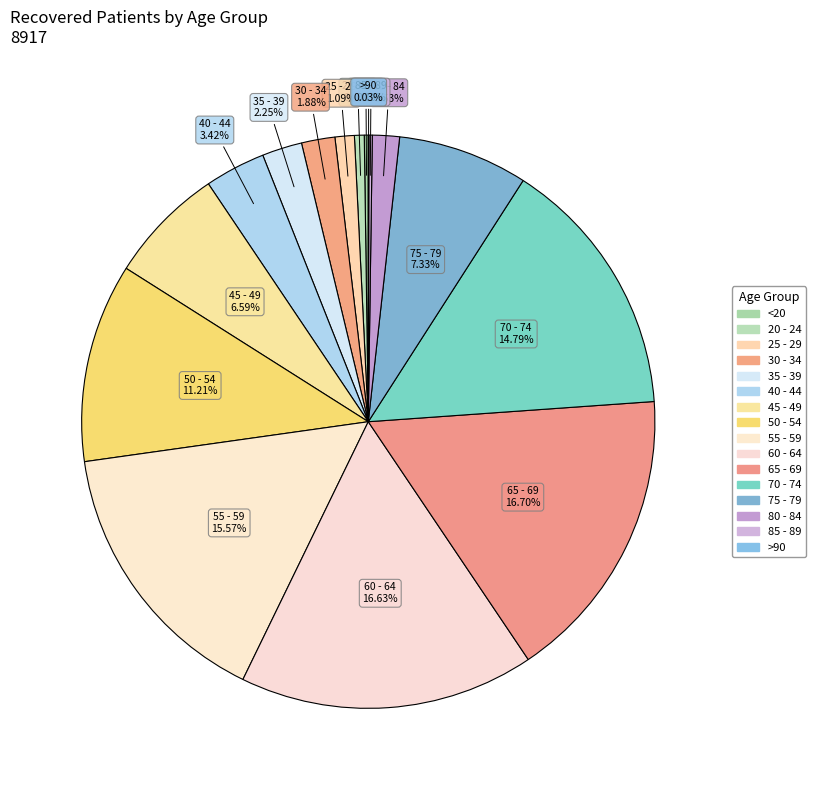

How many slices are in this pie chart?

16